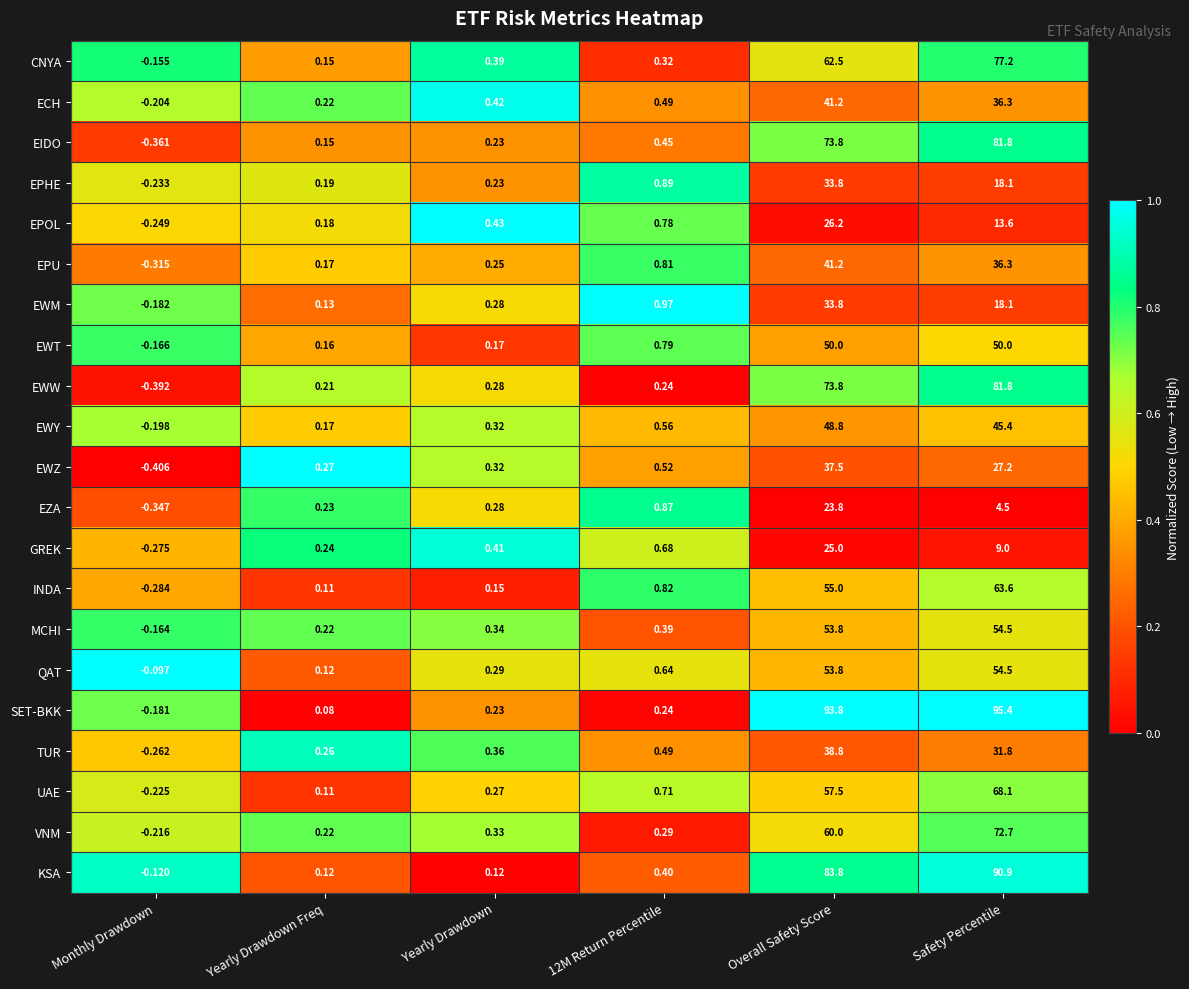

Which category has the highest value in the EIDO series?

Safety Percentile